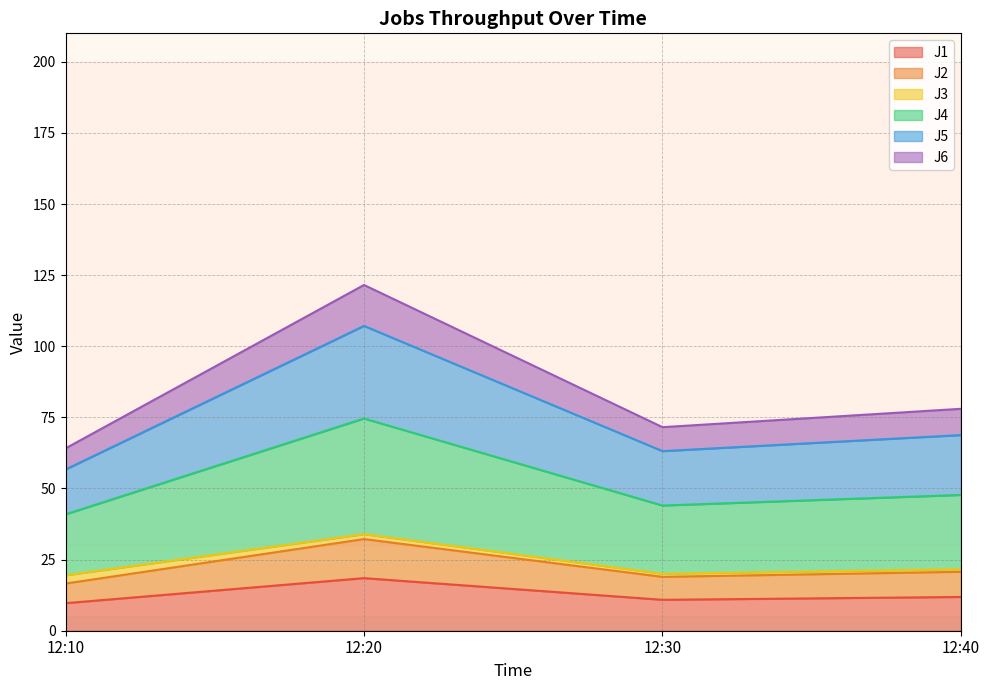

What value does the J1 series have at 12:10?

9.7